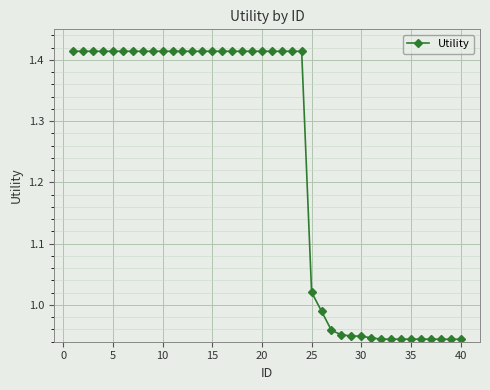

Does the chart display data point markers on the line(s)?

Yes